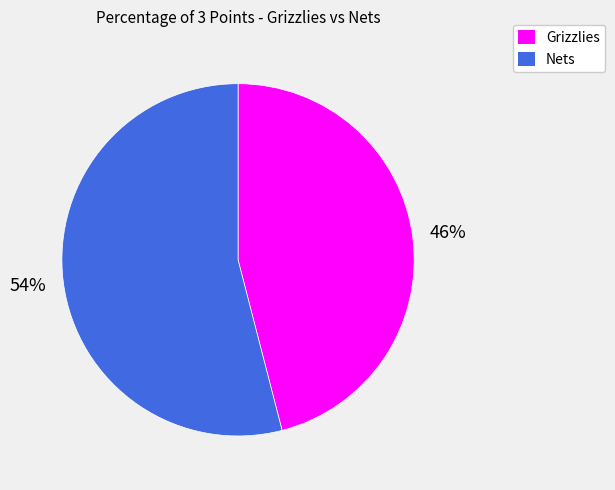

The Grizzlies slice represents 46% of the pie. True or false?

True